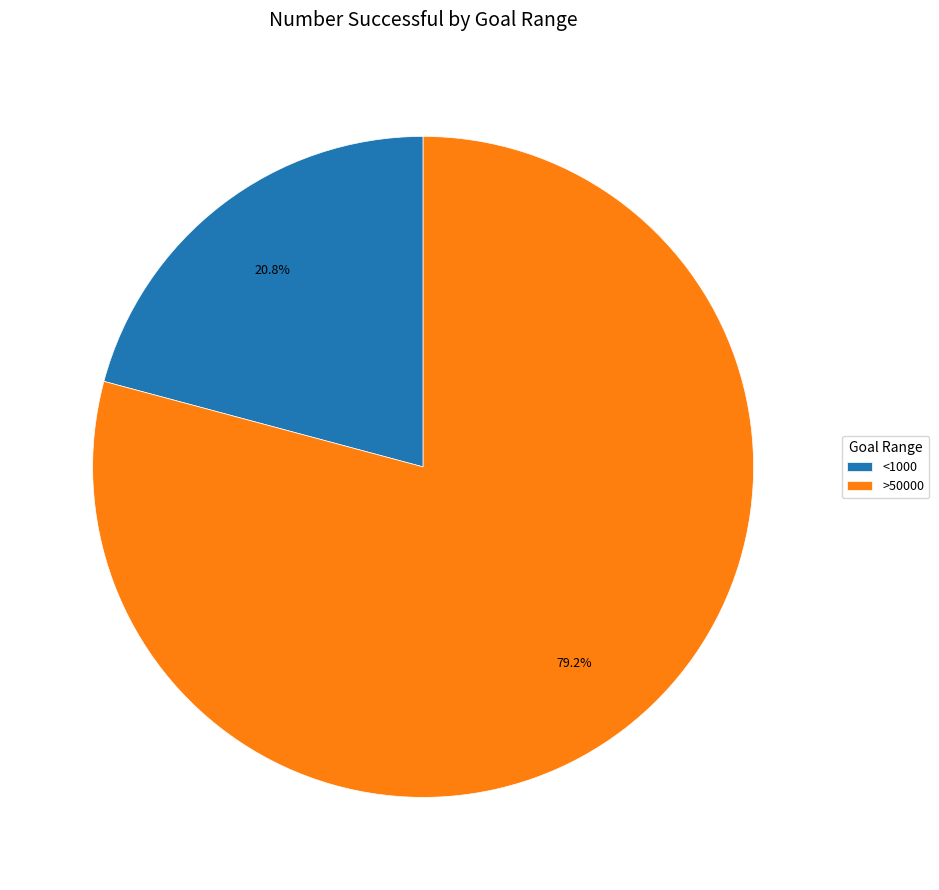

To the nearest percent, what is the average slice percentage?

50%